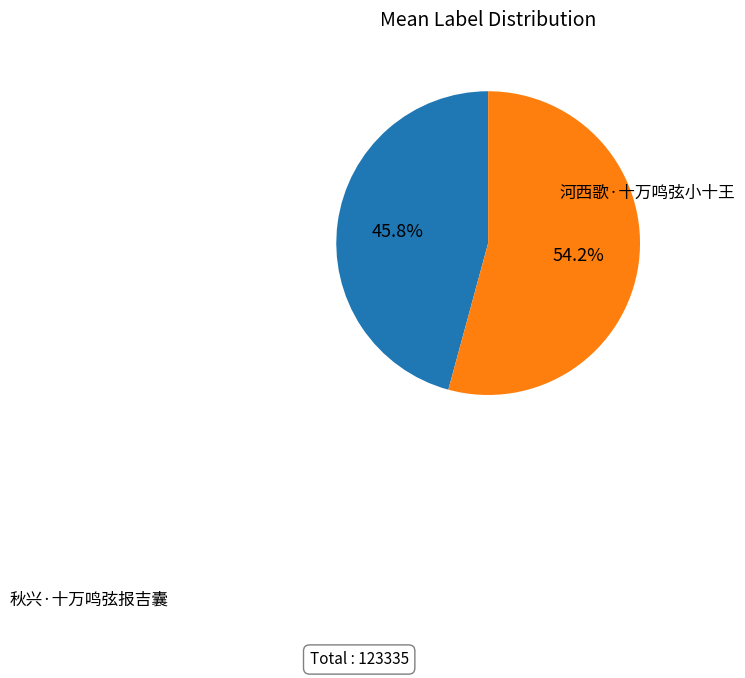

Is there any slice that represents more than half of the pie?

Yes